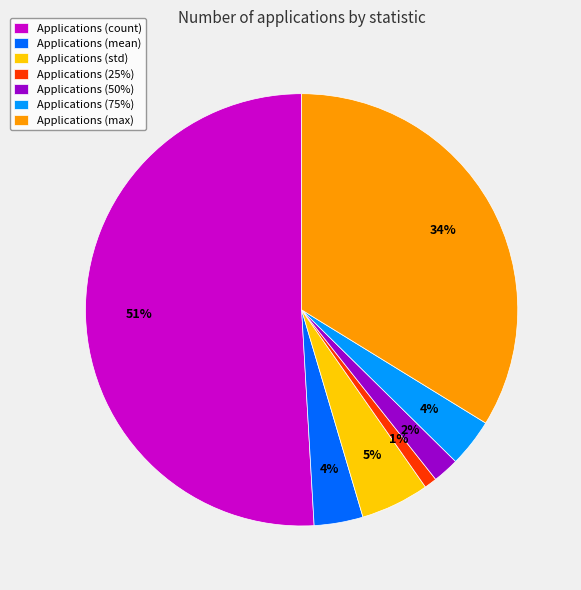

Which slice is the largest?

Applications (count)